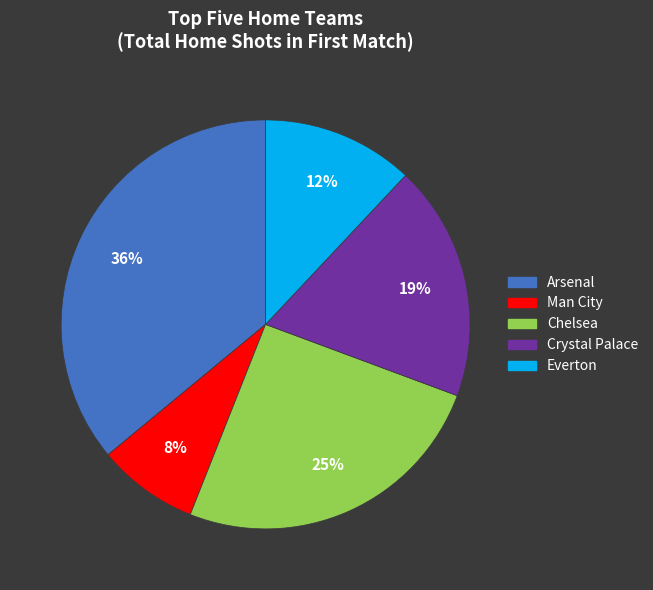

To the nearest percent, what is the difference between the Crystal Palace and Arsenal slice percentages?

17%